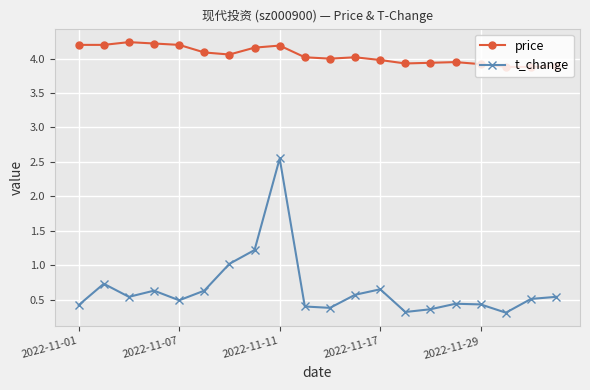

What is the difference between the second highest and second lowest values in the price series?

0.3